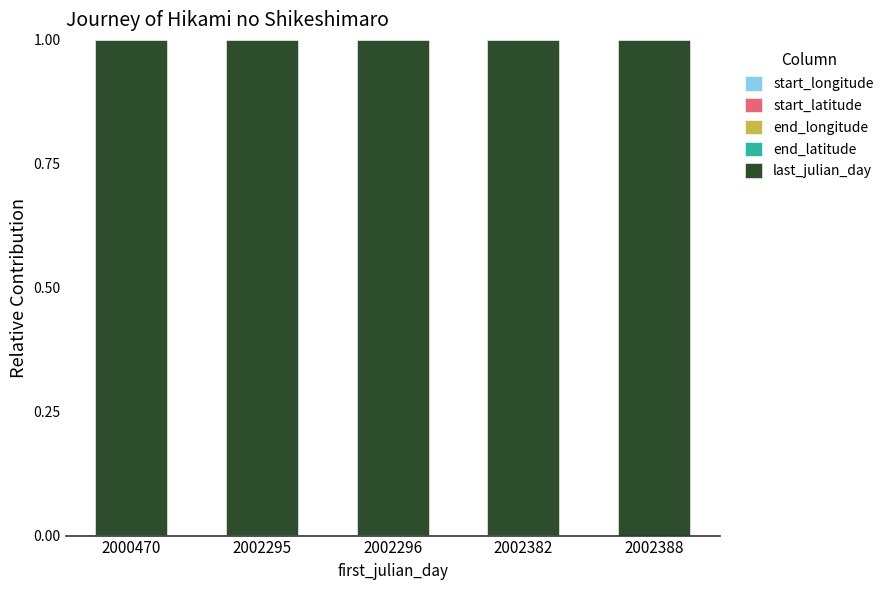

At how many categories does at least one series exceed 0?

5